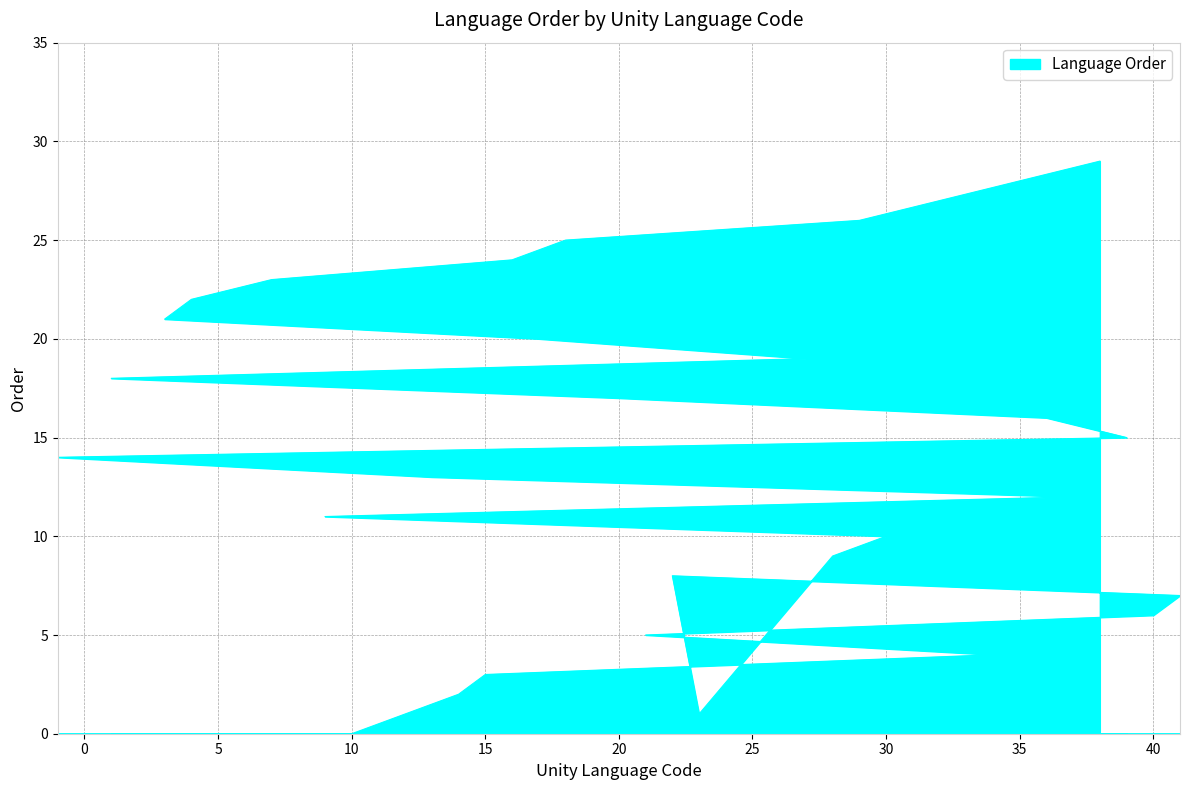

What is the label of the 12th point from the right?

1